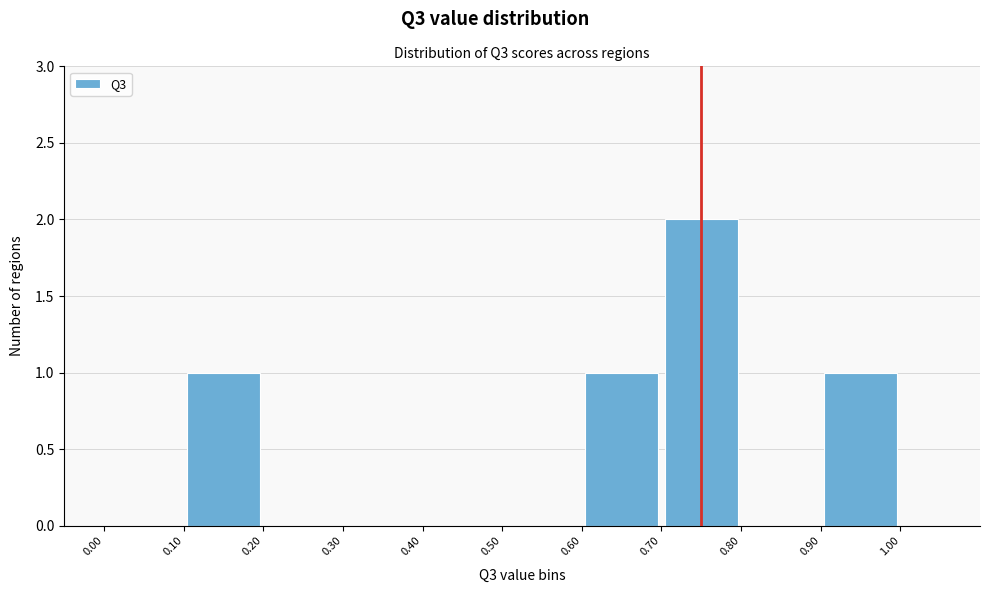

Which range on the x-axis has the tallest bar?

0.7 to 0.8